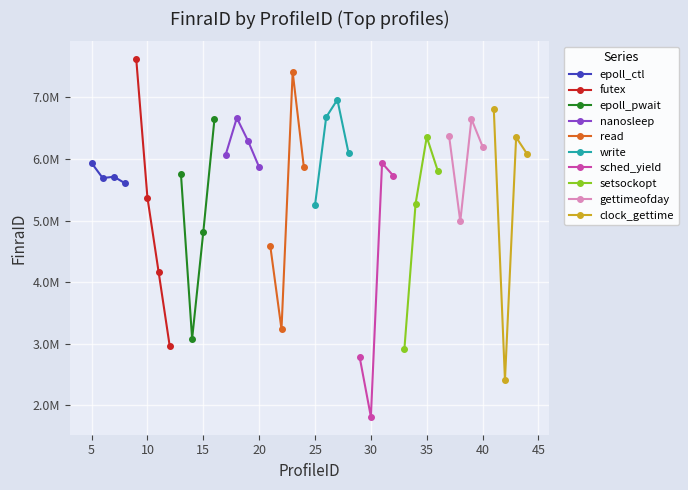

True or false: FinraID and ProfileID_5_to_44 intersect in this chart.

False